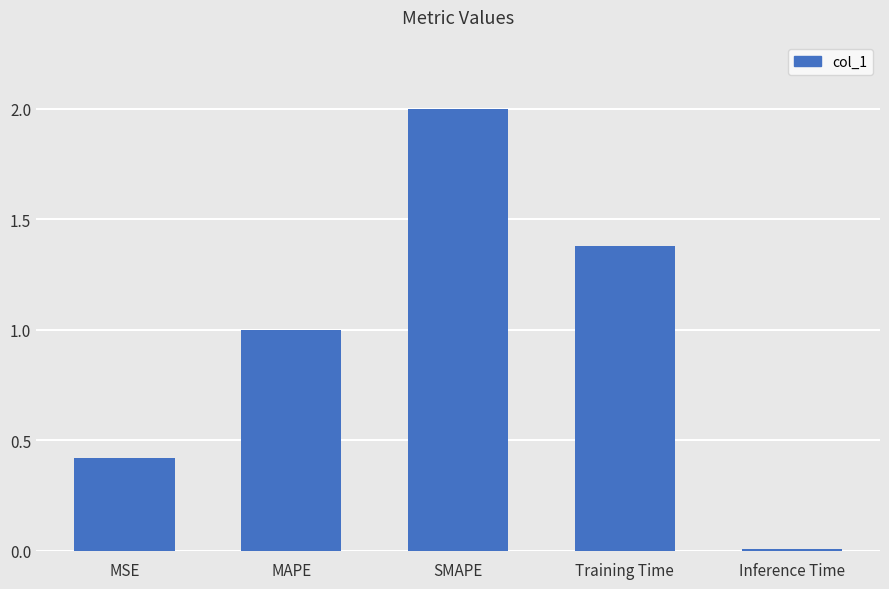

What is the difference between the second highest and minimum values?

1.4